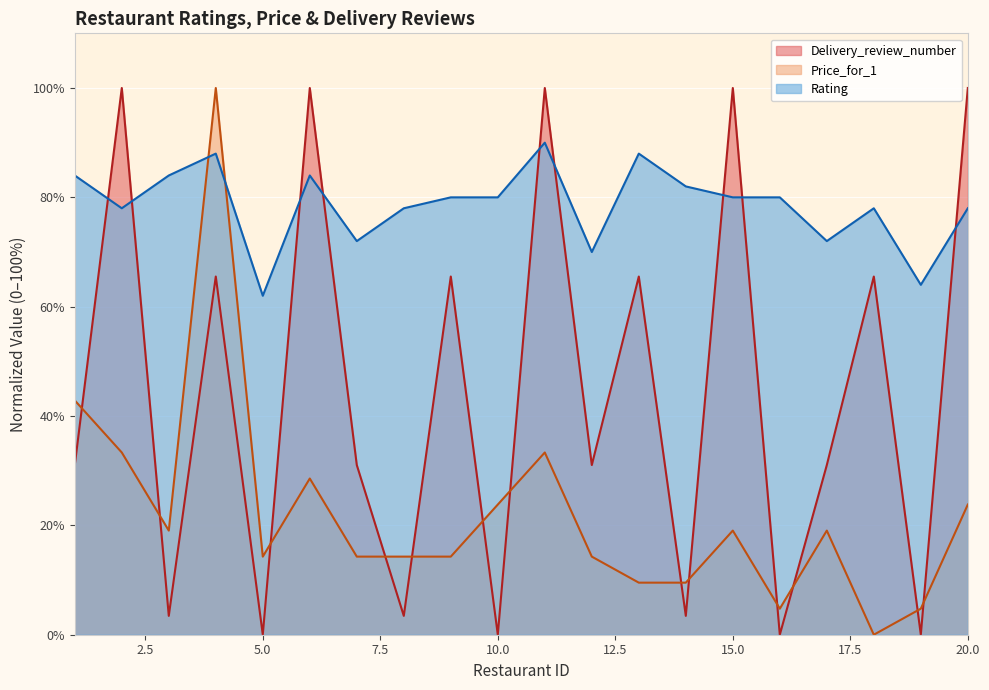

What is the maximum value shown in the chart?

100.0